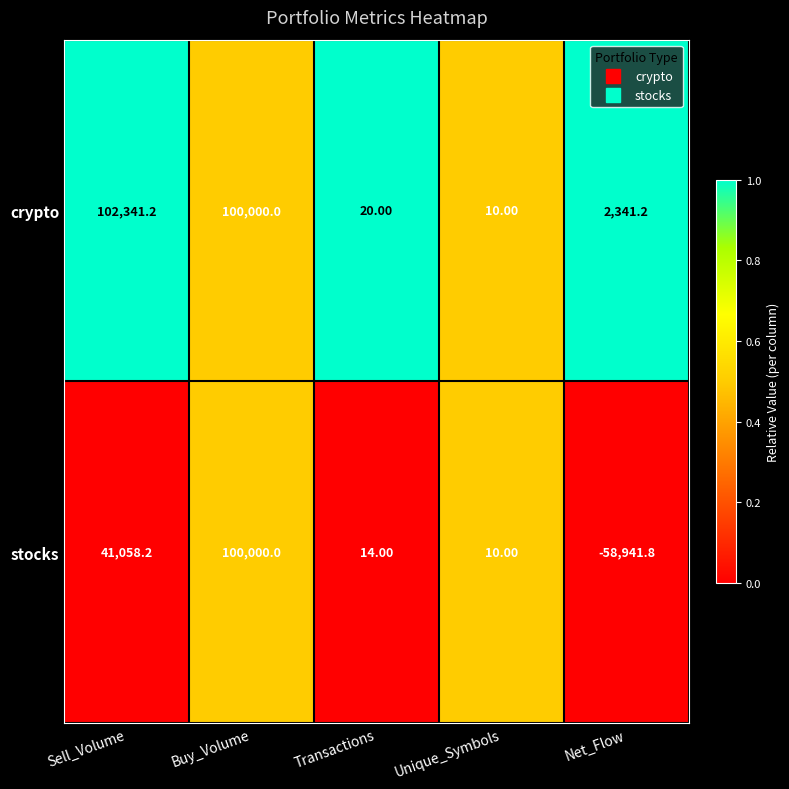

Where does the stocks series first go above 14?

Sell_Volume